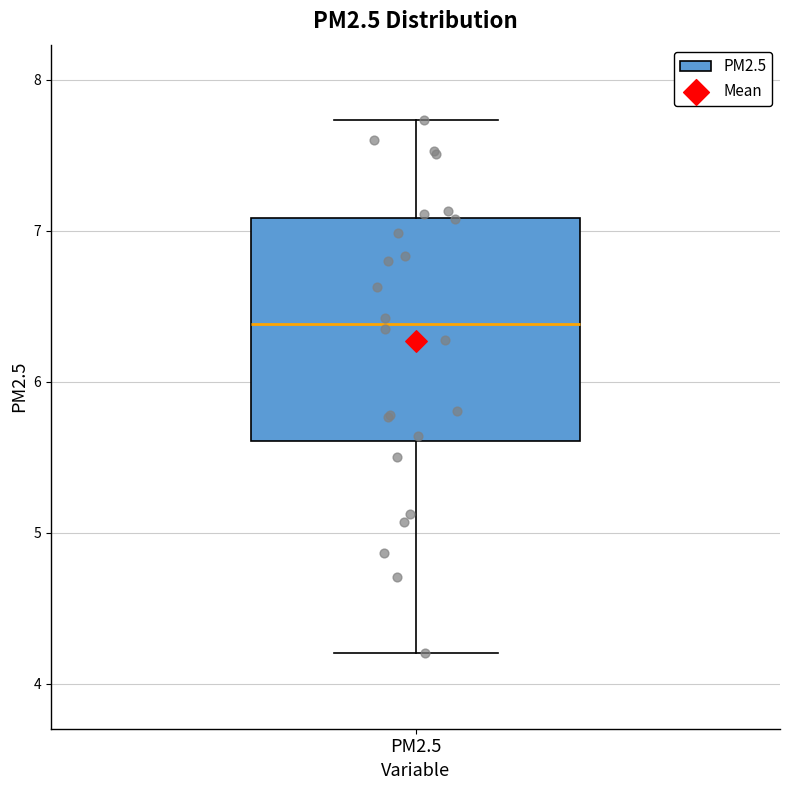

Where is the lower edge of the box for PM2.5 on the y-axis? The values are not printed on the chart, so give them approximately, as read against the axis.

5.6